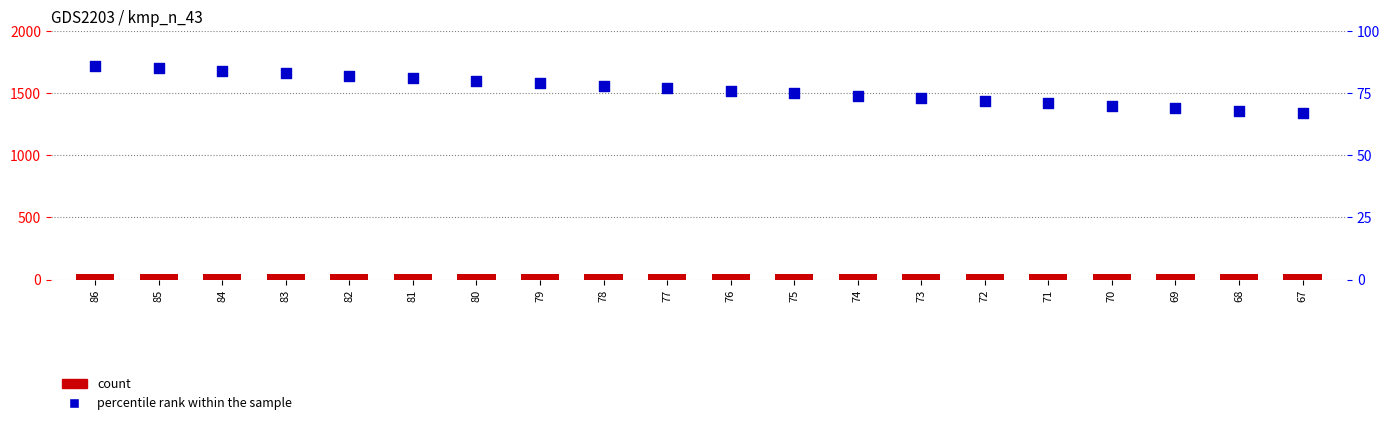

At which category is the sum across all series the highest?

86